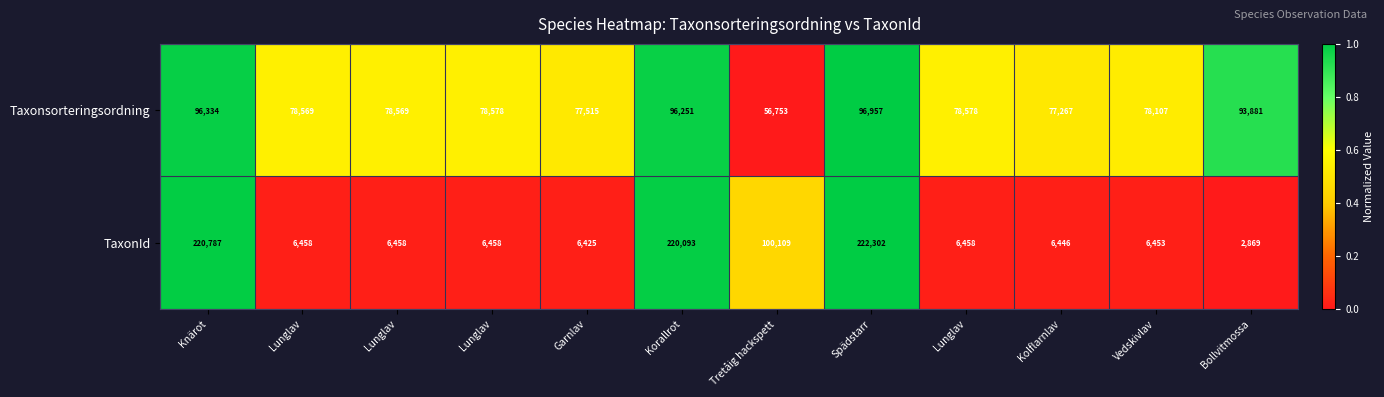

At Kolflarnlav, list the series in order from largest to smallest.

Taxonsorteringsordning, TaxonId